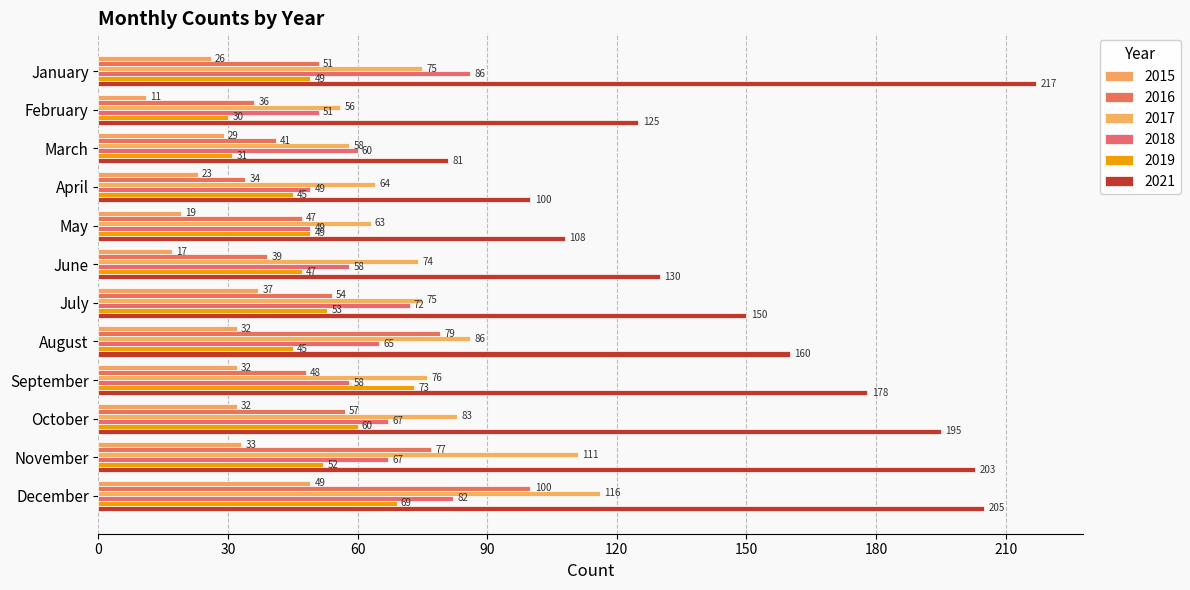

Is it true that 2021 equals 33 at August?

False